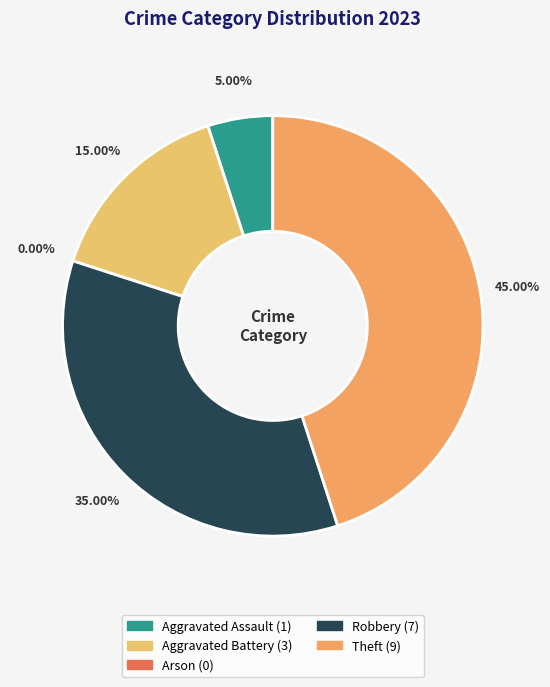

Count the number of slices in the pie.

5